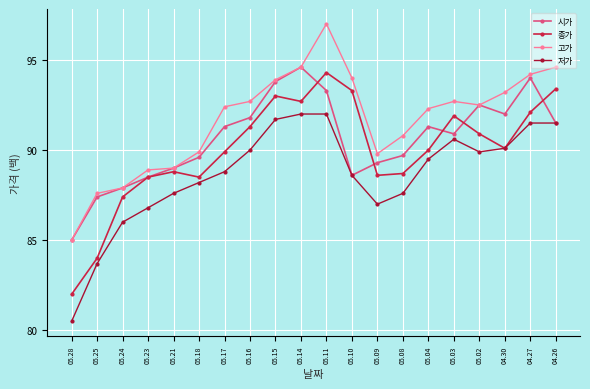

Where is the first local minimum for 종가?

05.18